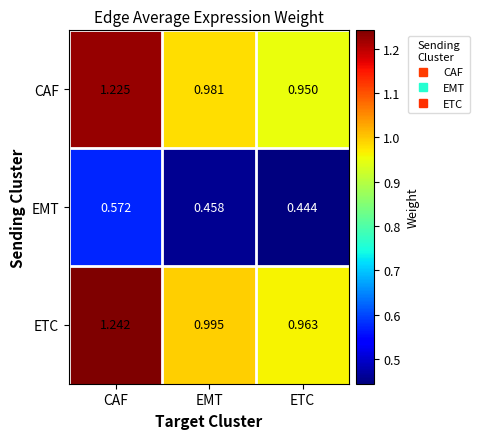

Between CAF and ETC, which series saw the biggest shift?

ETC